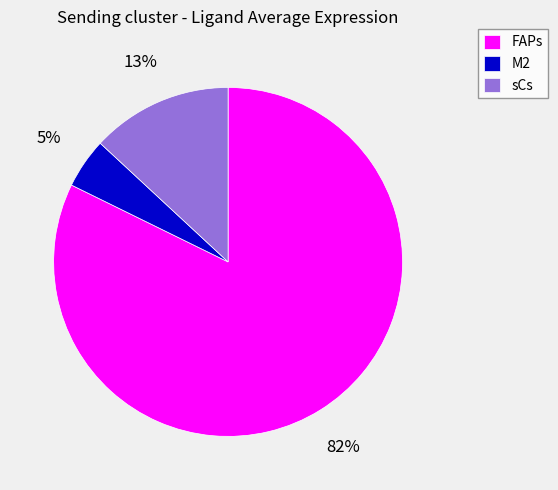

Is it true that FAPs is 76% of the pie?

False